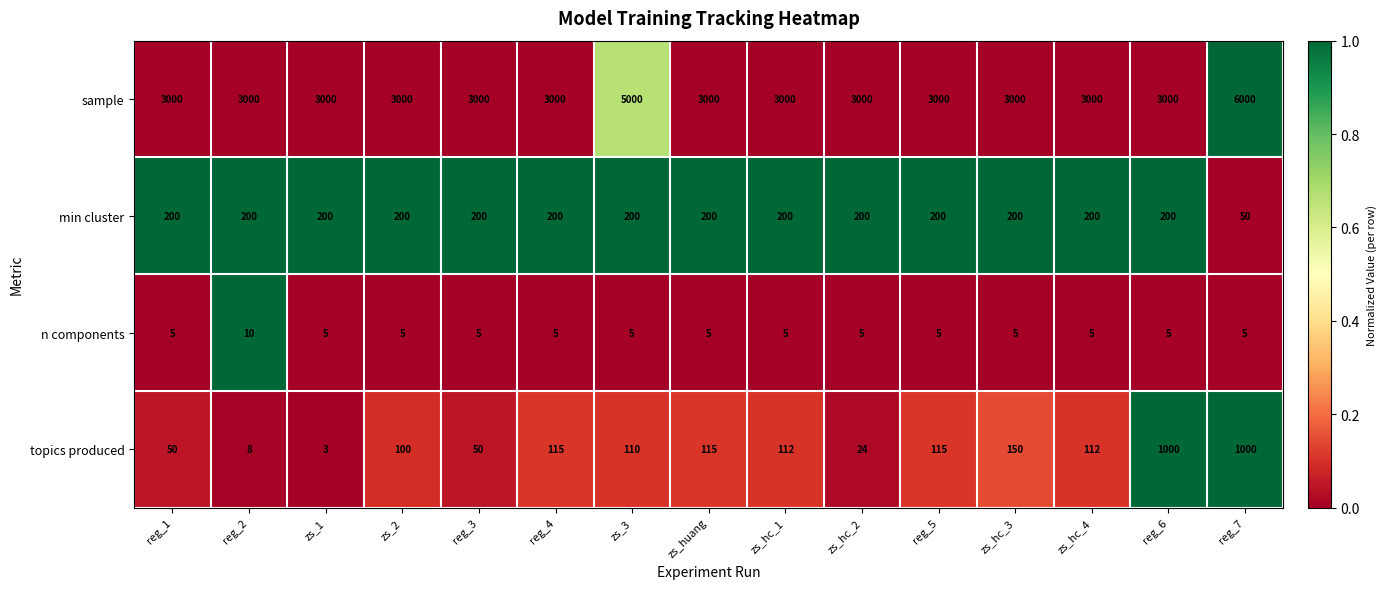

What is the maximum value shown in the chart?

6000